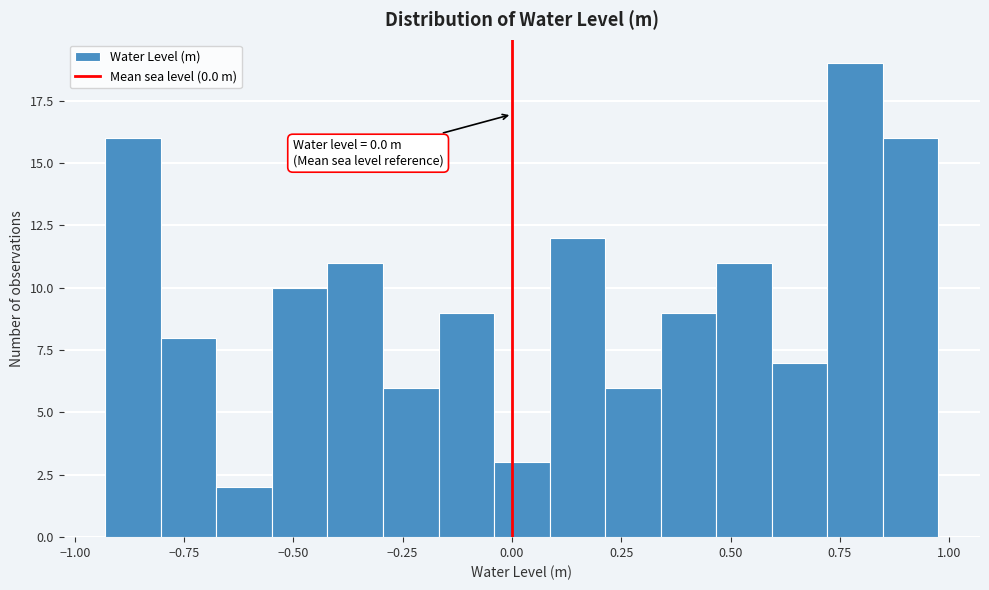

Around what value on the x-axis is the tallest bar? Give the approximate position of its centre, as read against the axis.

0.80